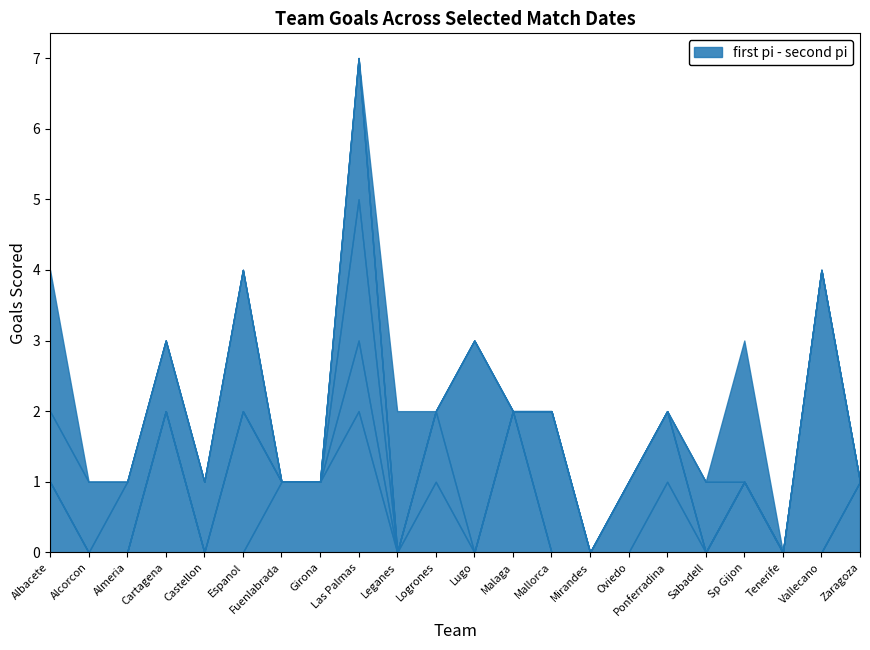

How many data points does each series have?

22